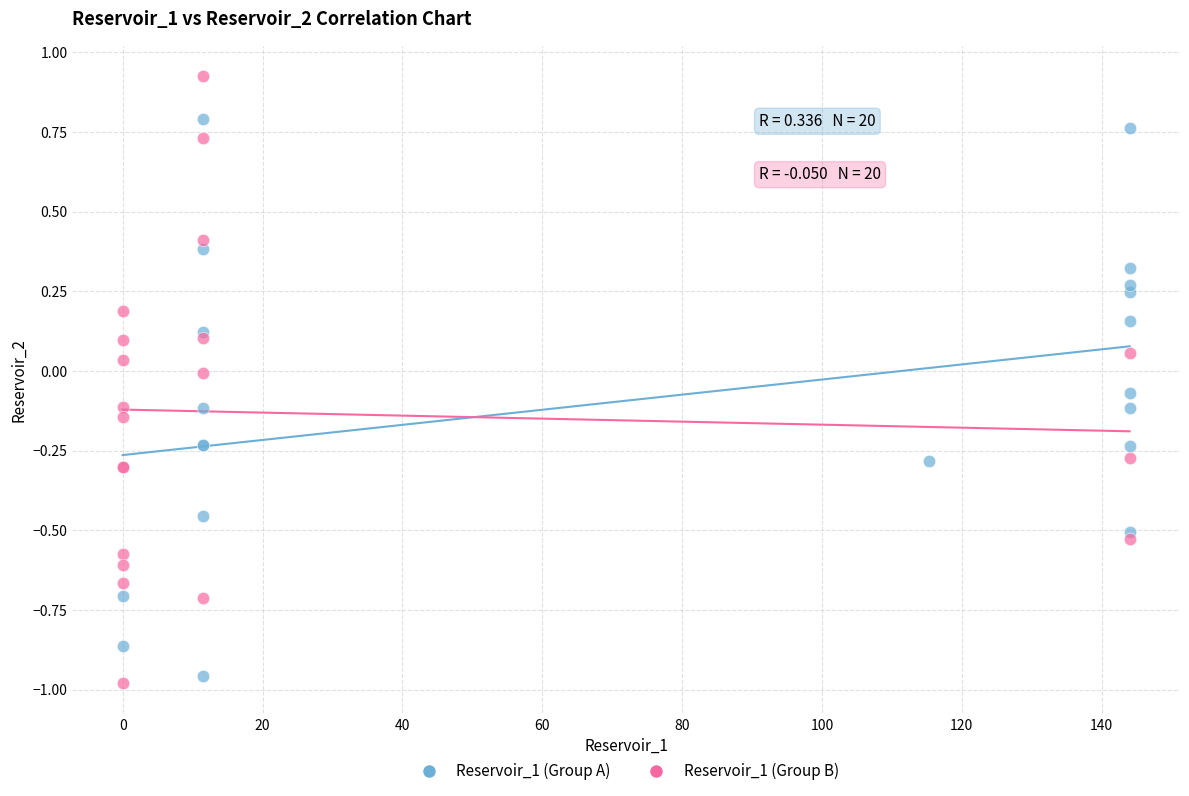

Which series reaches the maximum Y coordinate?

Reservoir_1 (Group B)